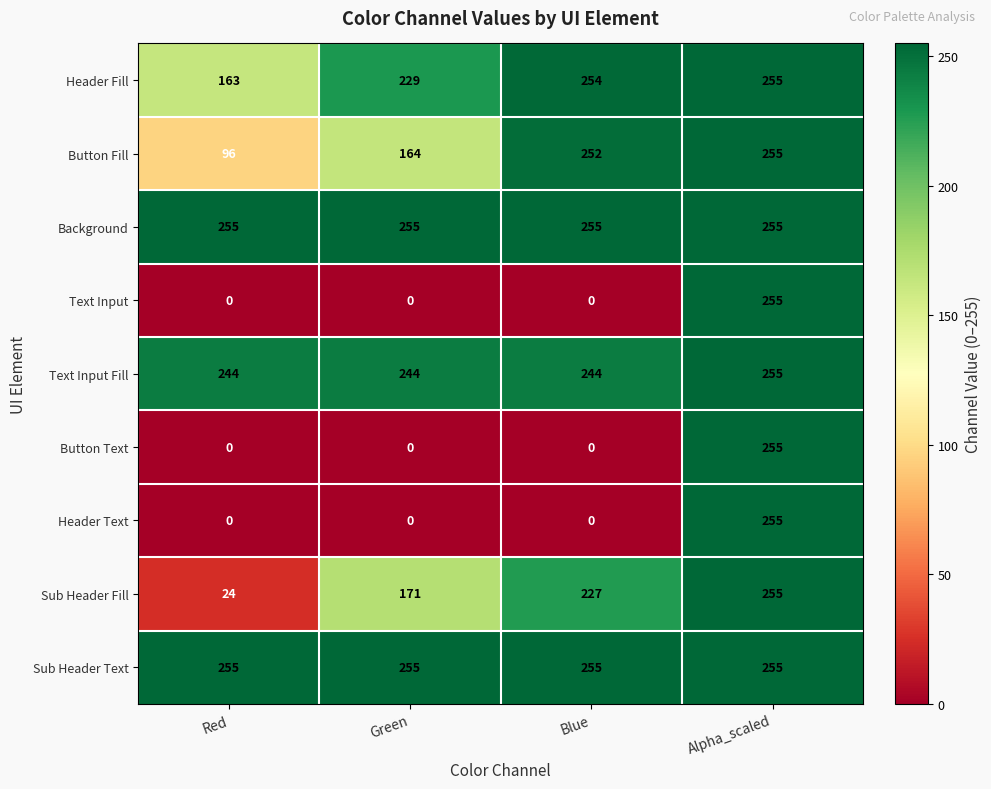

What is the sum of all Button Fill values?

767